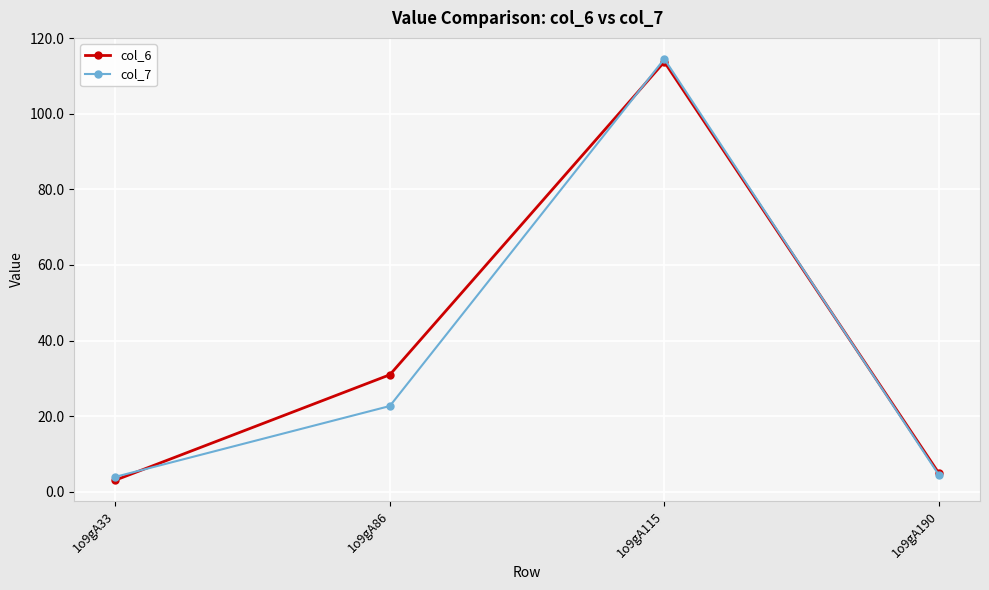

True or false: col_7 has more than 0 interior local peaks.

True